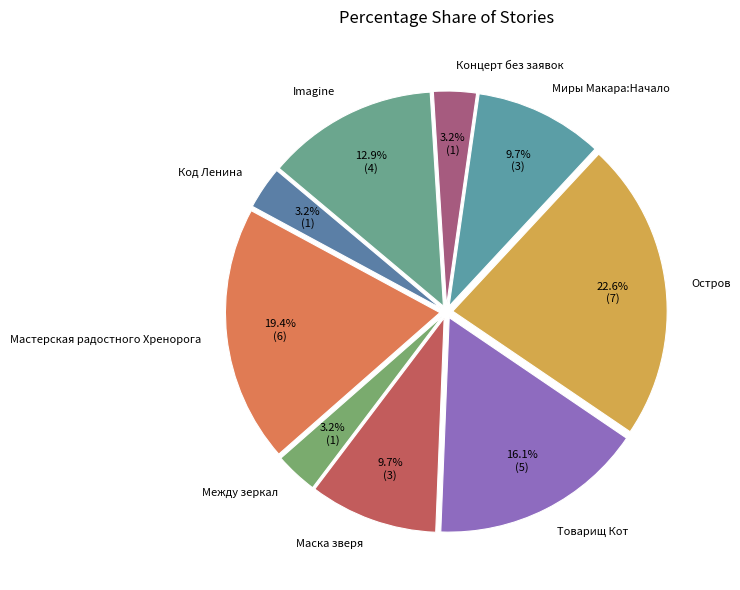

How many segments does this pie chart have?

9